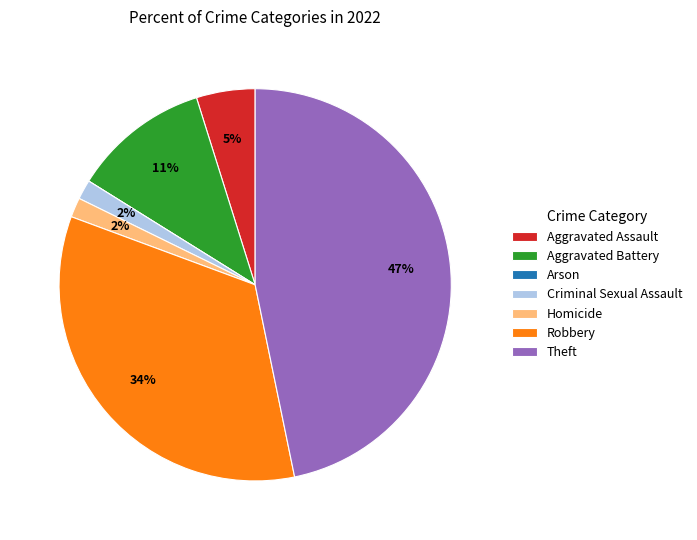

True or false: Criminal Sexual Assault accounts for 2% of the total.

True